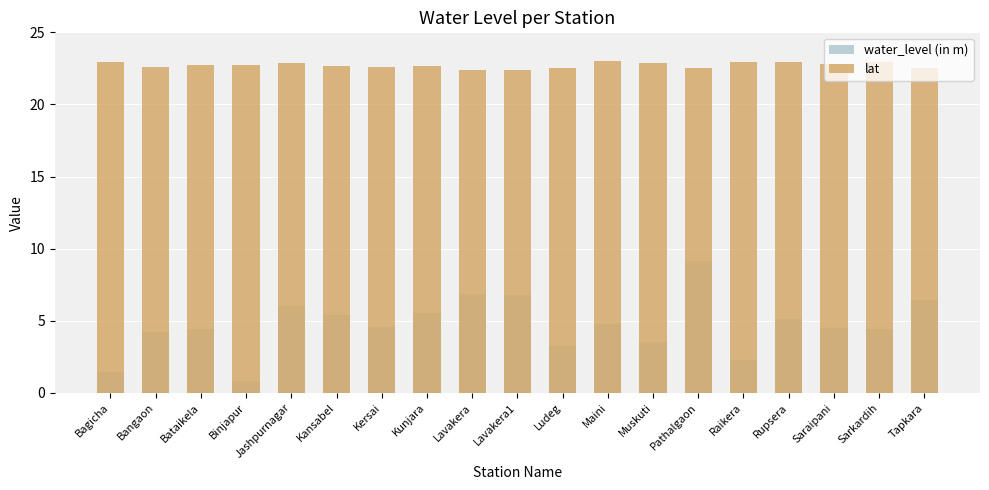

Read the water_level (in m) value at Raikera.

2.3